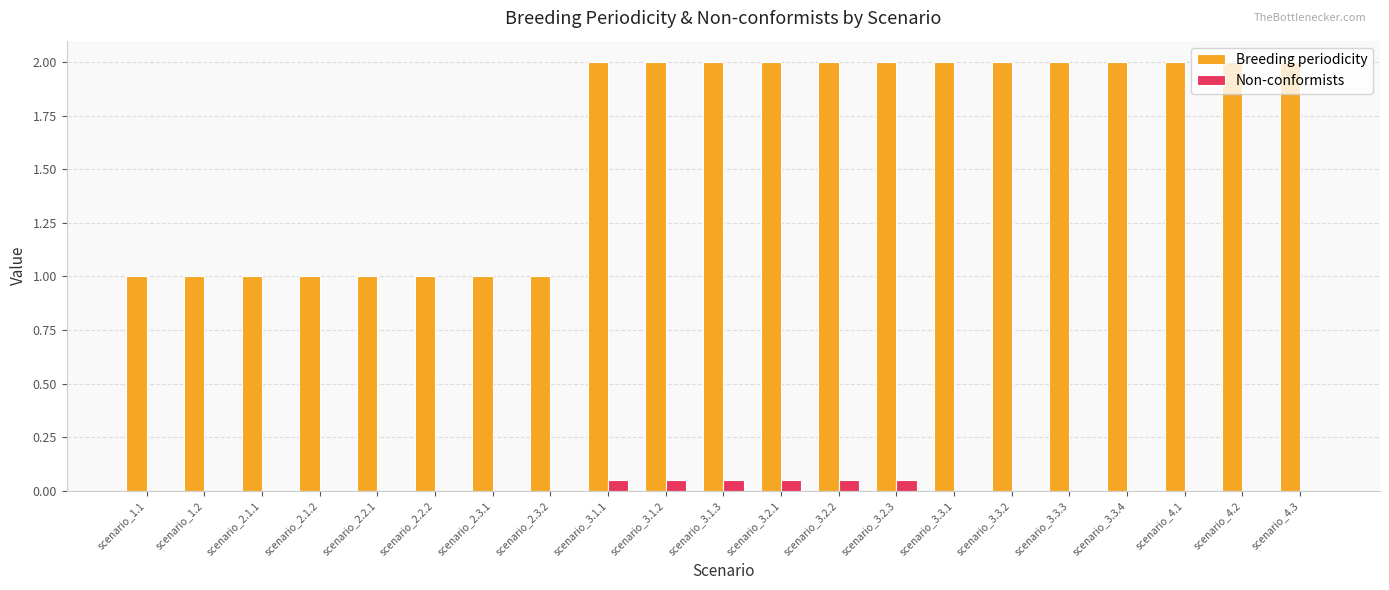

What is the highest value of the Breeding periodicity series?

2.0